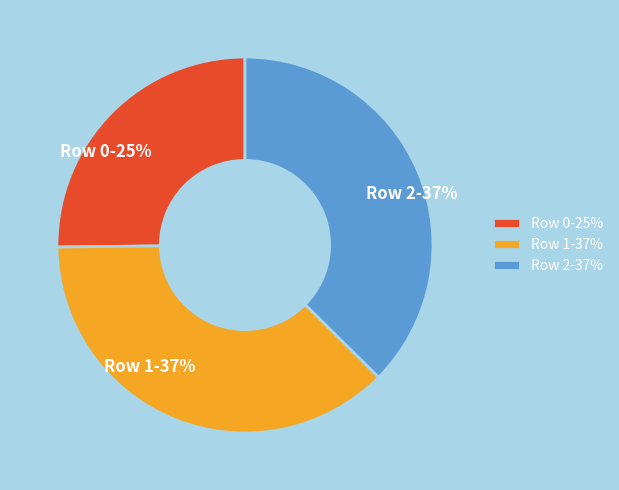

True or false: Row 2 accounts for 52% of the total.

False